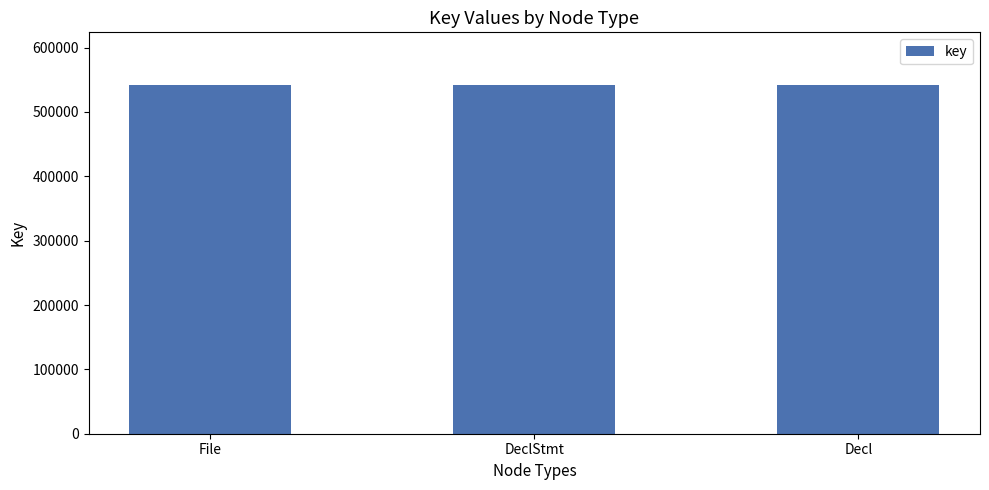

How many values are below 542367?

1